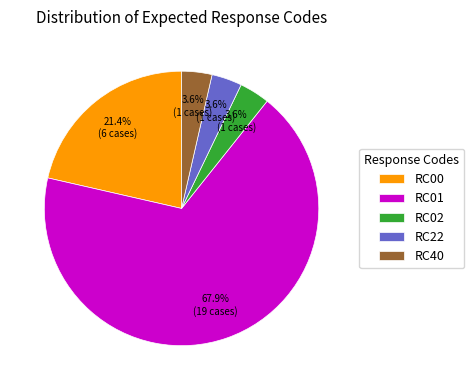

Which slice is the largest?

RC01